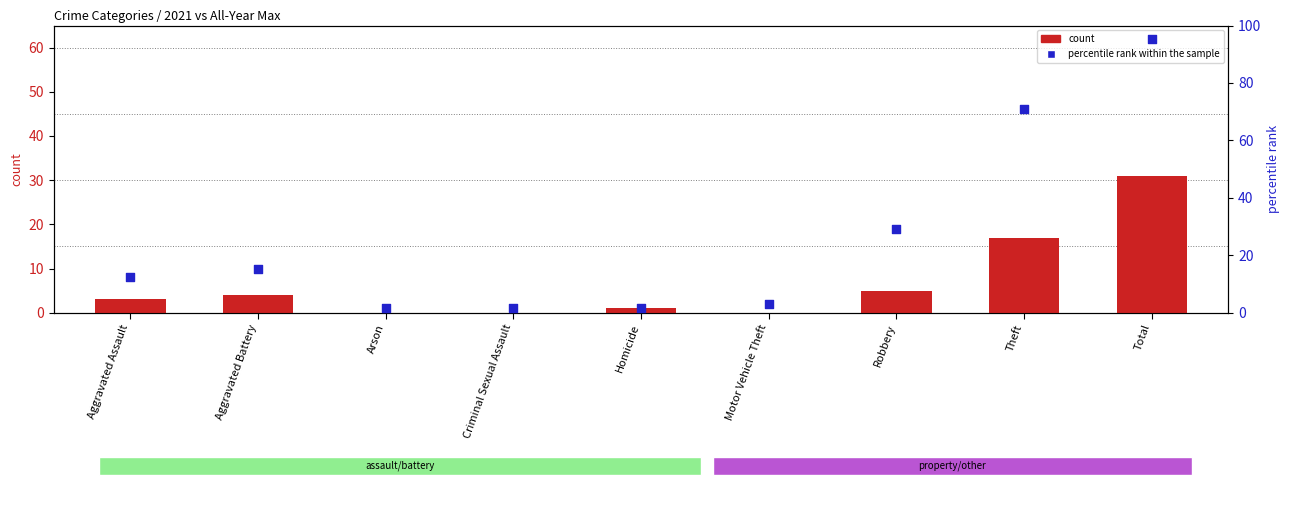

What are all the series names shown in the legend?

count, percentile rank within the sample